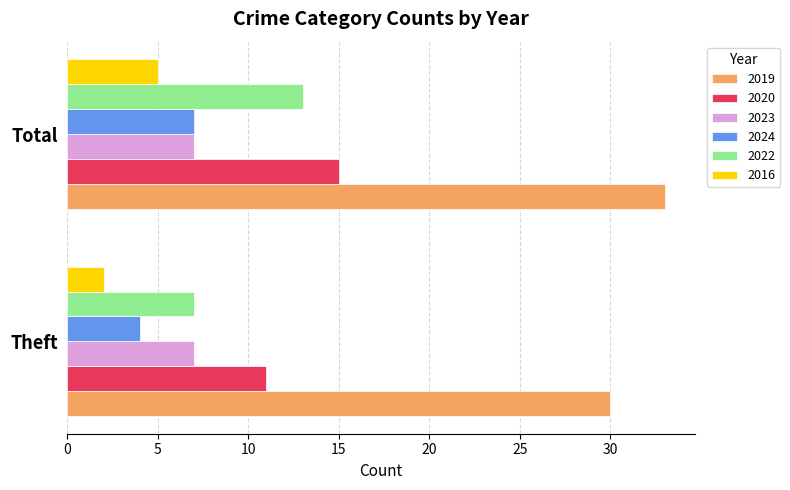

Which category has the lowest value across all series?

Theft